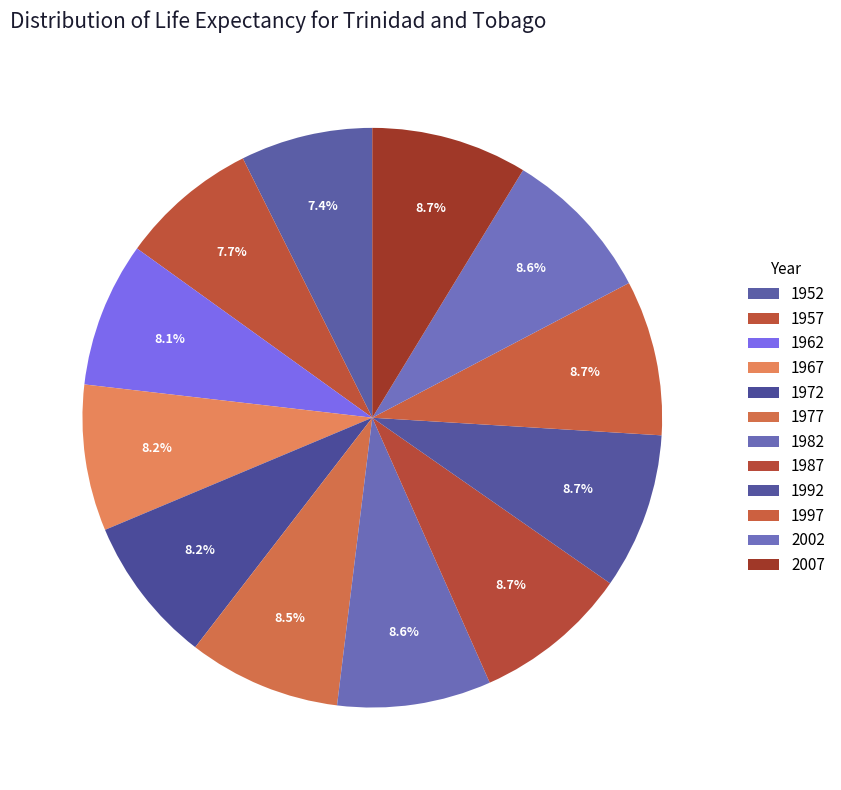

Count the number of slices in the pie.

12